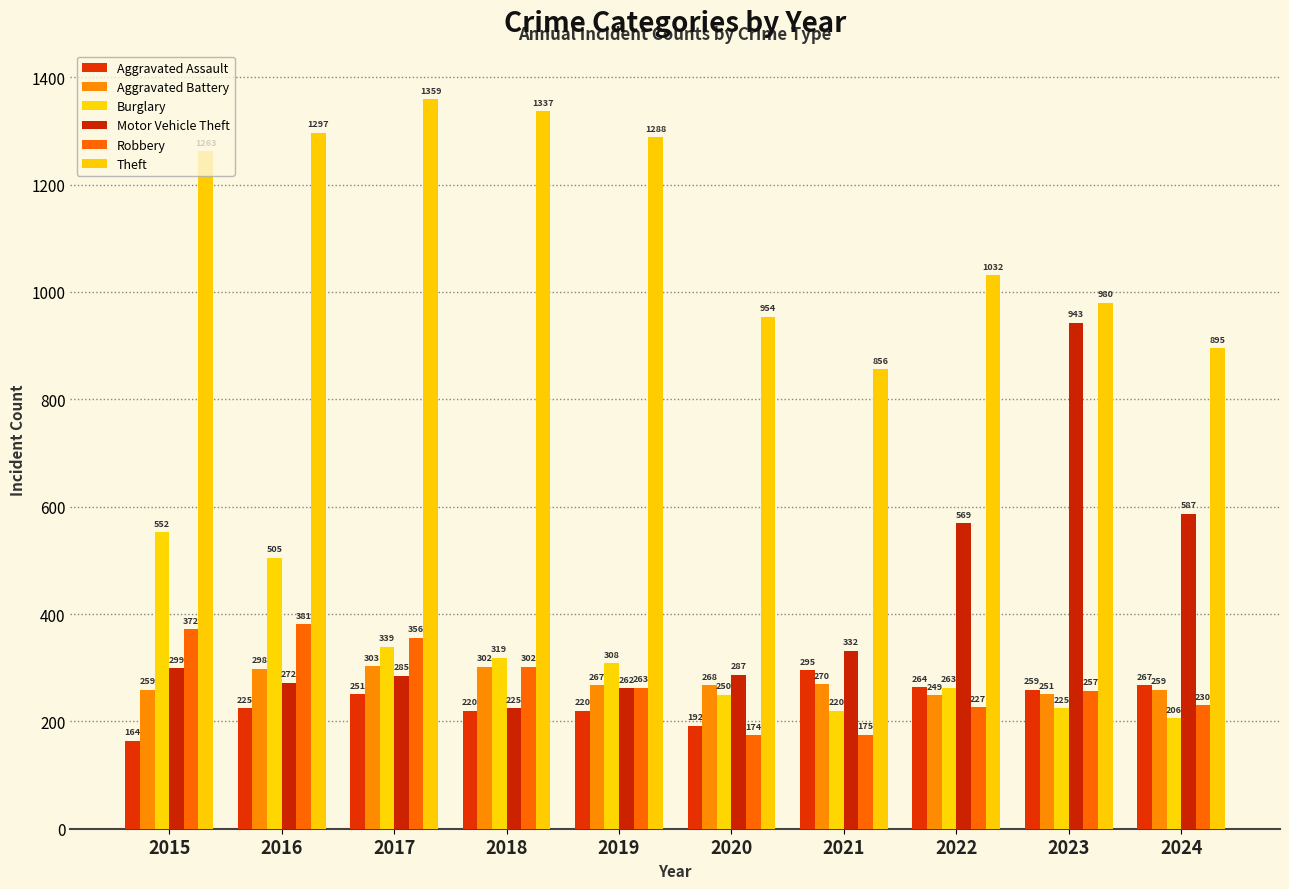

What is the sum of all Motor Vehicle Theft values?

4061